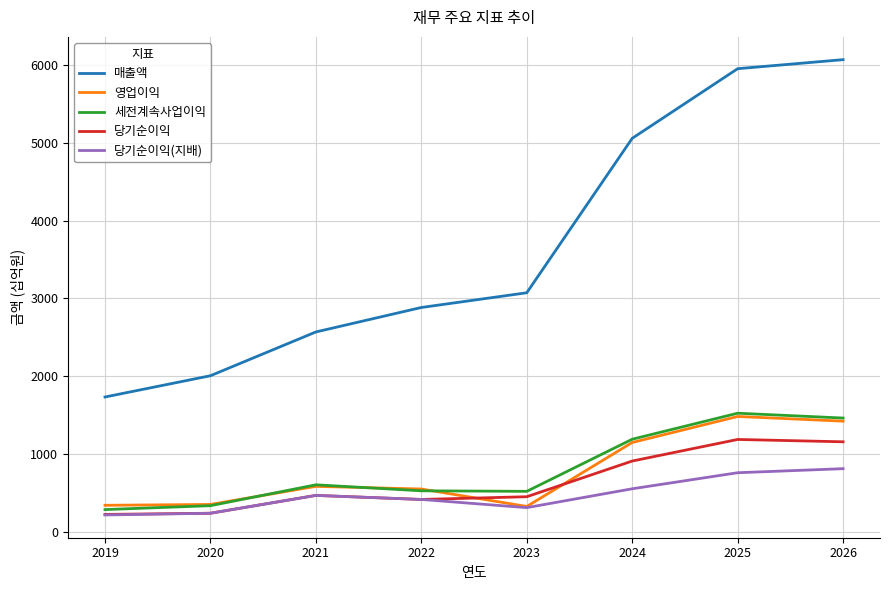

List the labels in order of 매출액 value, smallest first.

2019, 2020, 2021, 2022, 2023, 2024, 2025, 2026